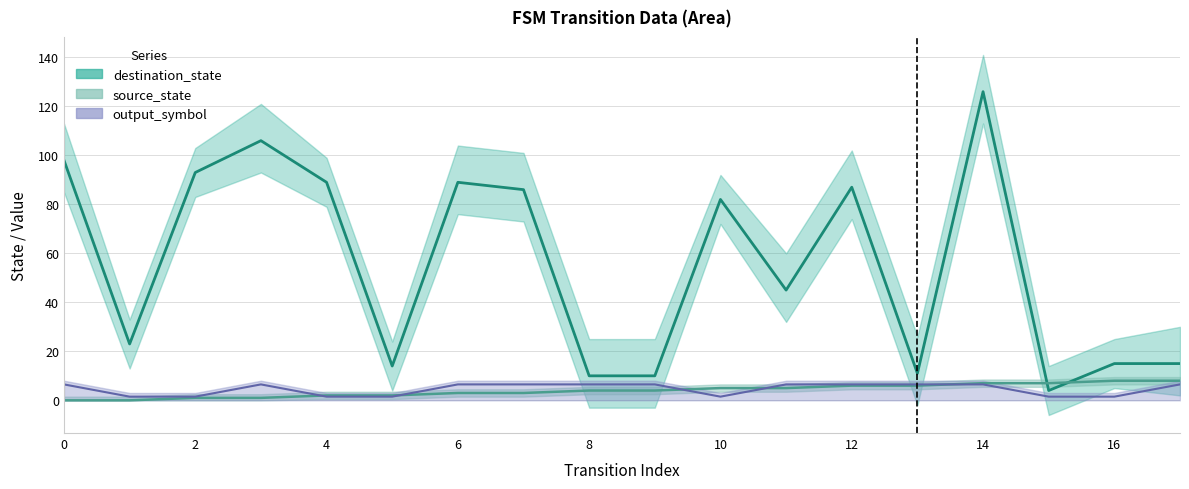

Rank the series by their maximum value, from highest to lowest.

destination_state, source_state, output_symbol